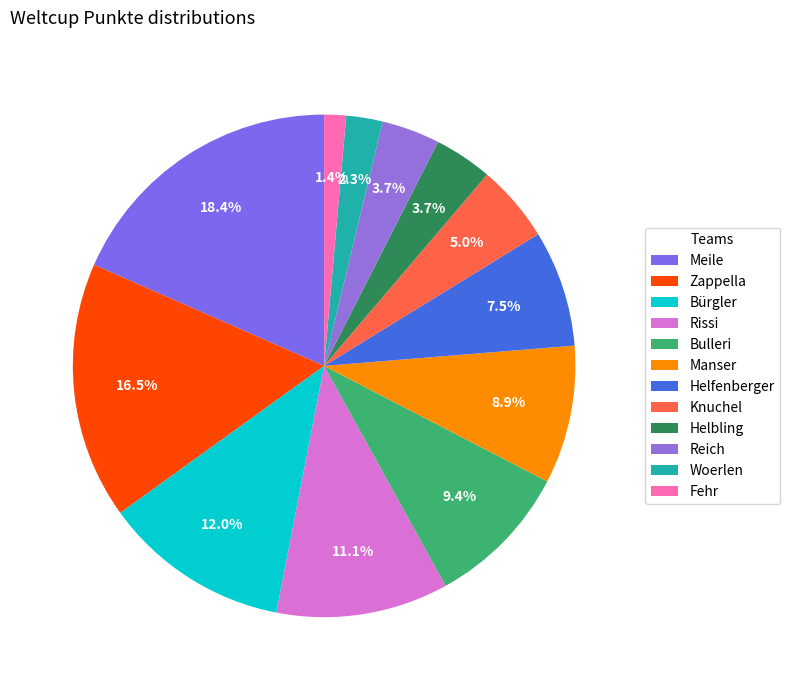

How much of the chart is everything except Helbling?

96.3%